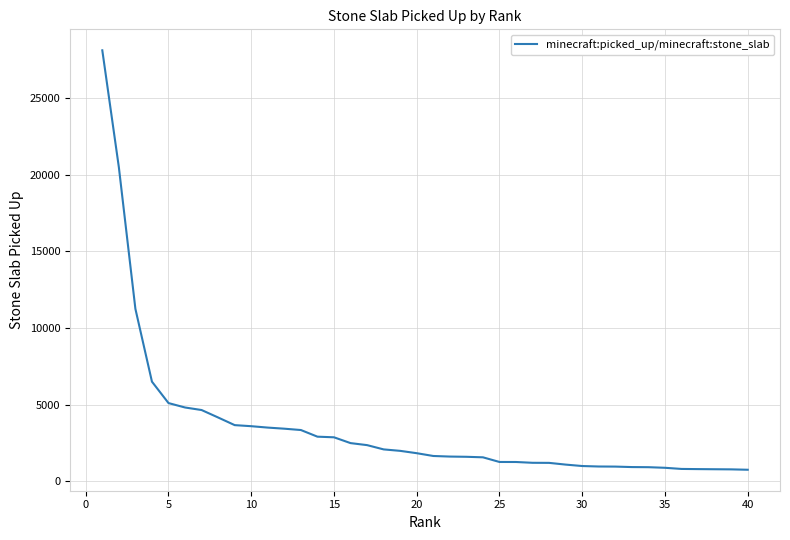

What is the difference between the maximum and minimum values?

27392